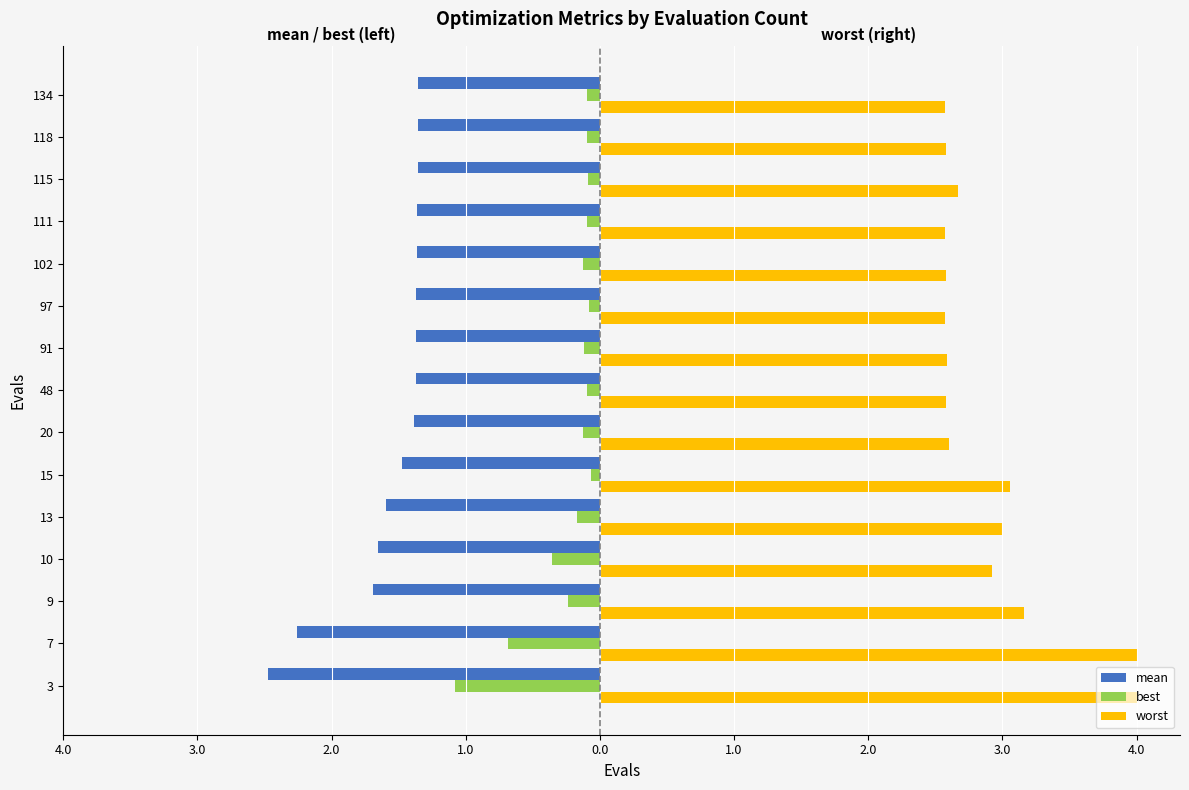

What are all the series names shown in the legend?

mean, best, worst